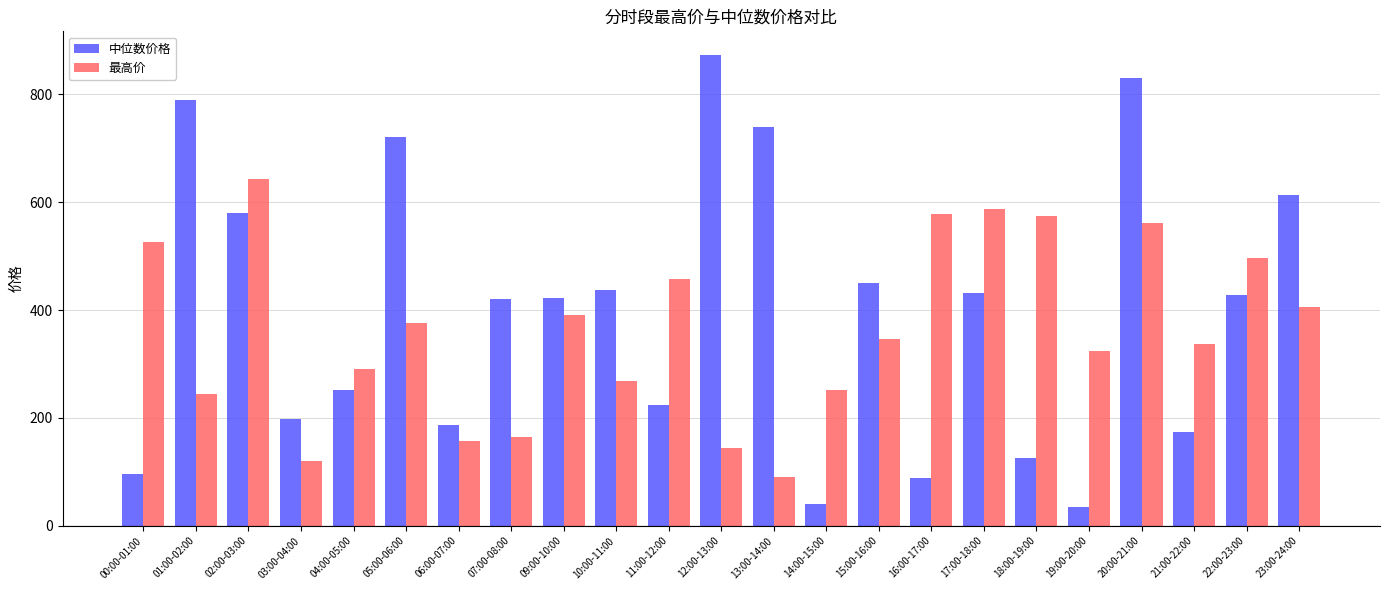

What position from the left is 20:00-21:00?

20